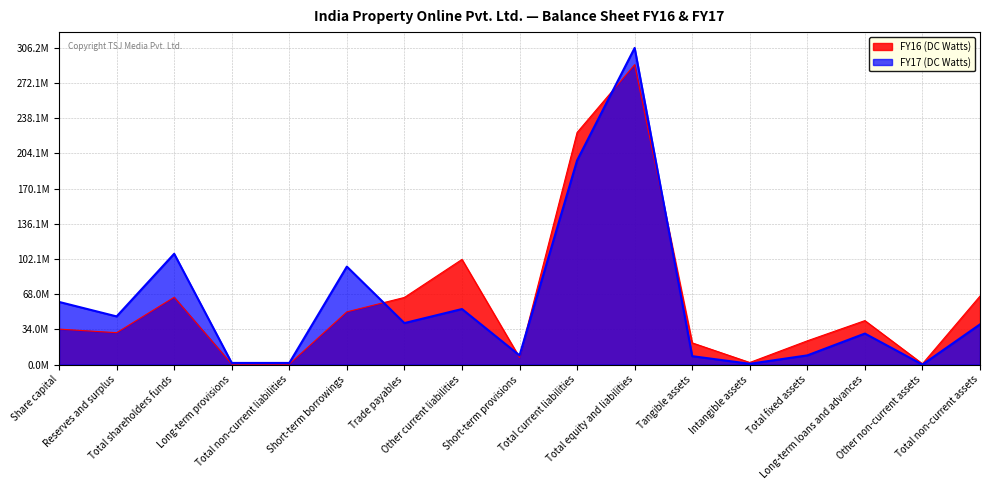

What is the spread (max minus min) of values at Trade payables?

24782596